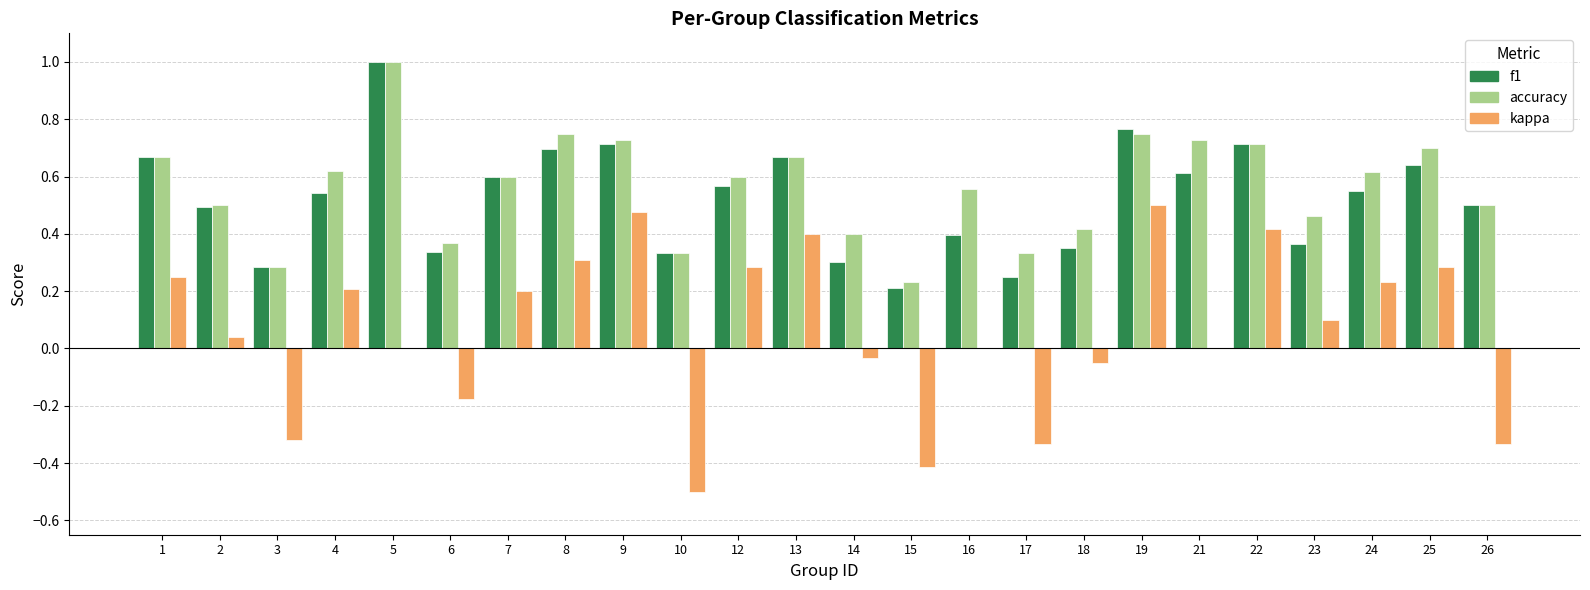

Does the chart contain stacked bars?

No